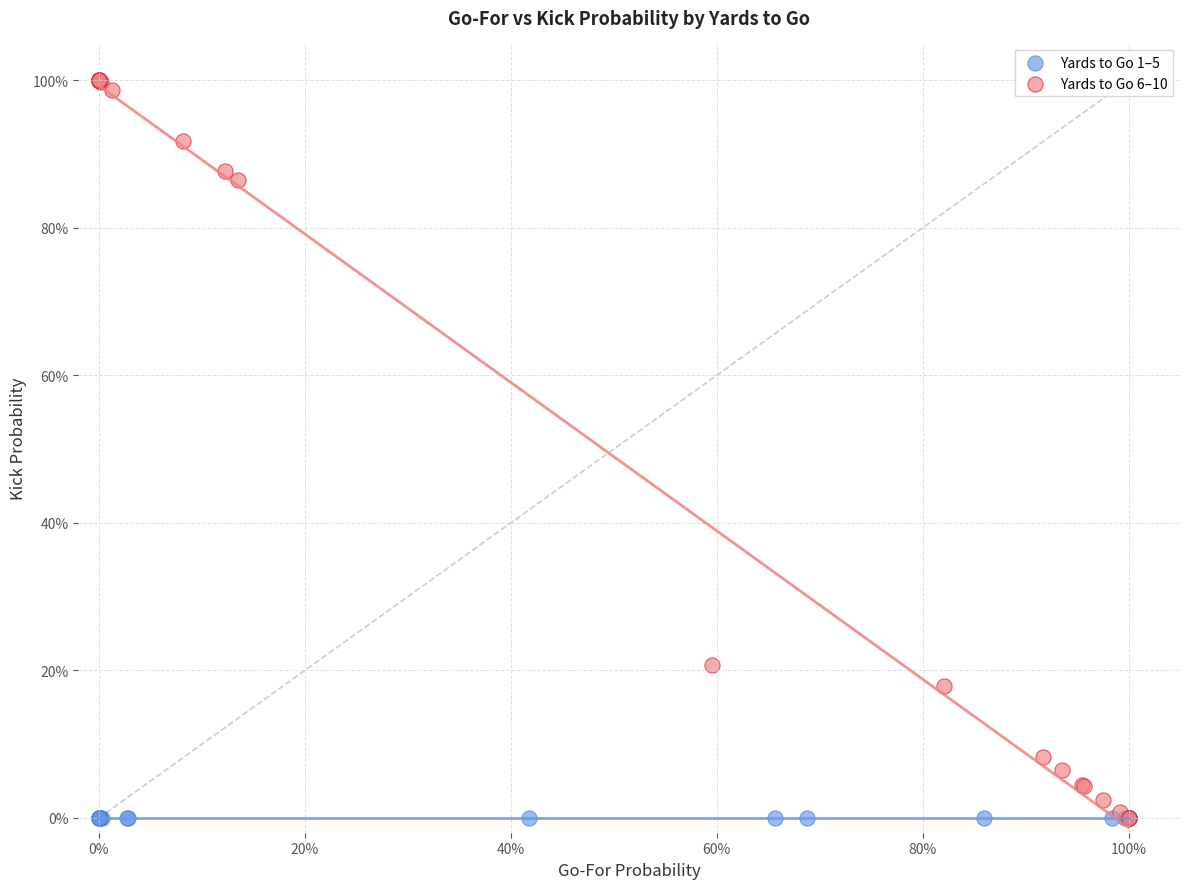

What are all the series names shown in the legend?

Yards to Go 1–5, Yards to Go 6–10